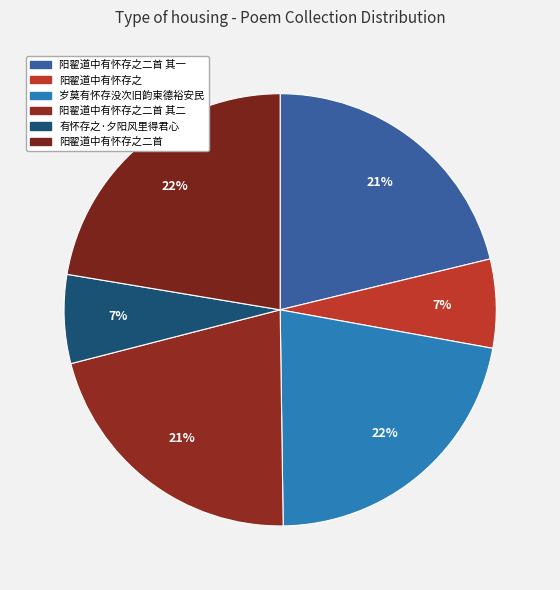

Approximately how many times larger is the value at 阳翟道中有怀存之二首 其二 compared to 阳翟道中有怀存之二首 其一?

1.0